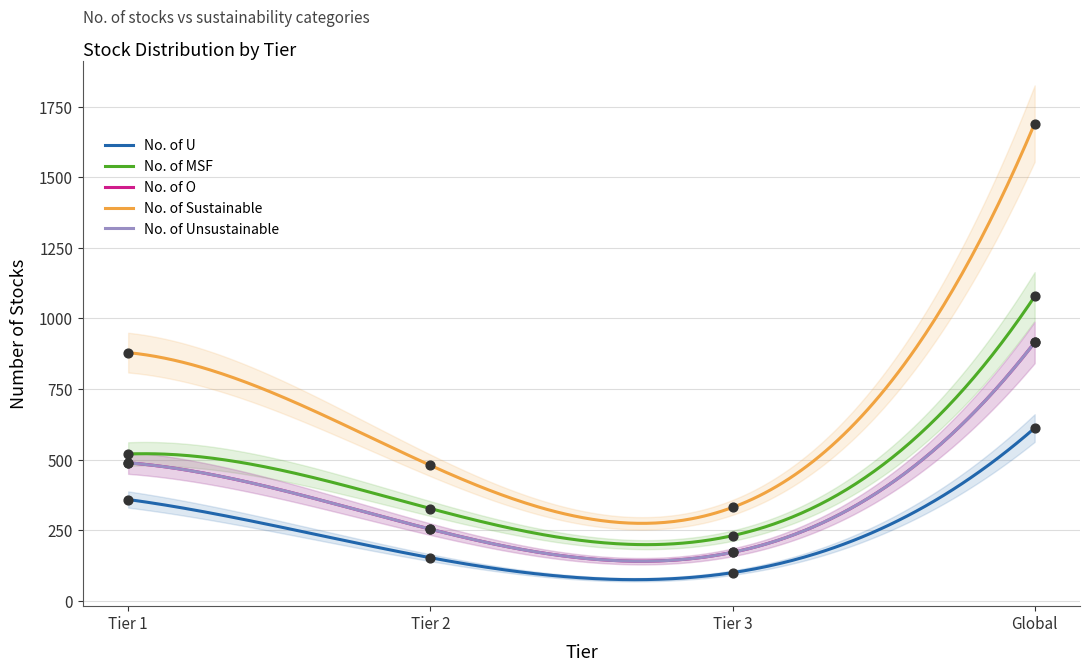

Is the value of No. of U at Tier 2 greater than the value of No. of Sustainable at Tier 1?

No